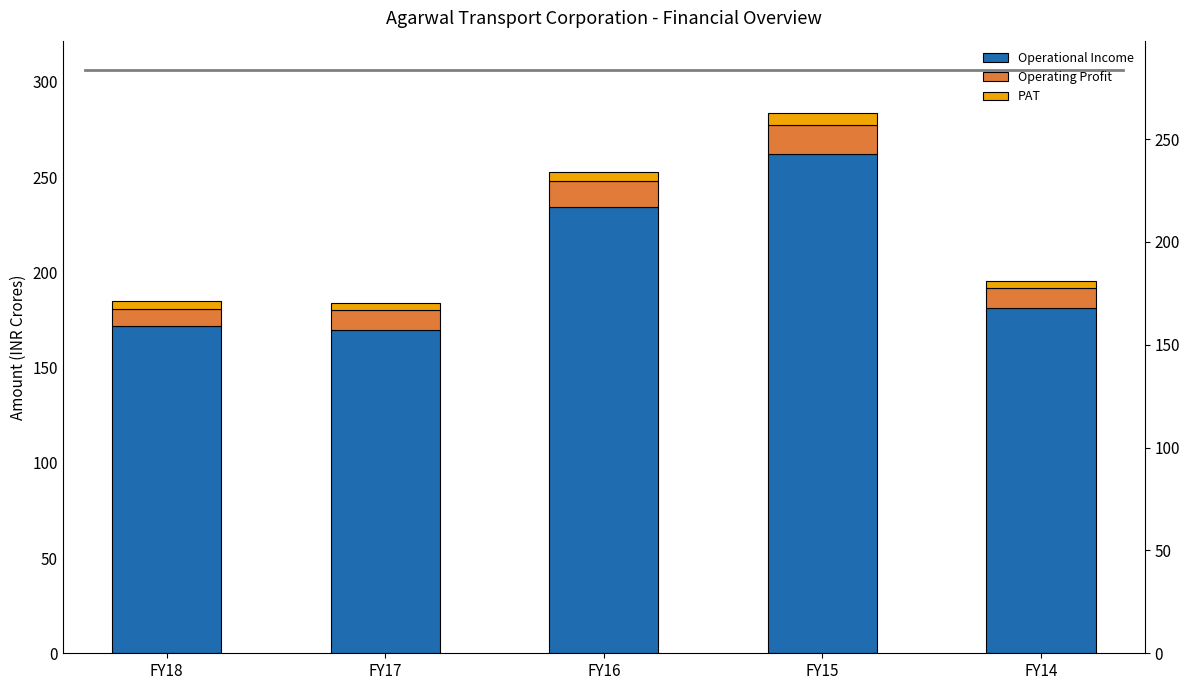

Does the chart contain stacked bars?

No